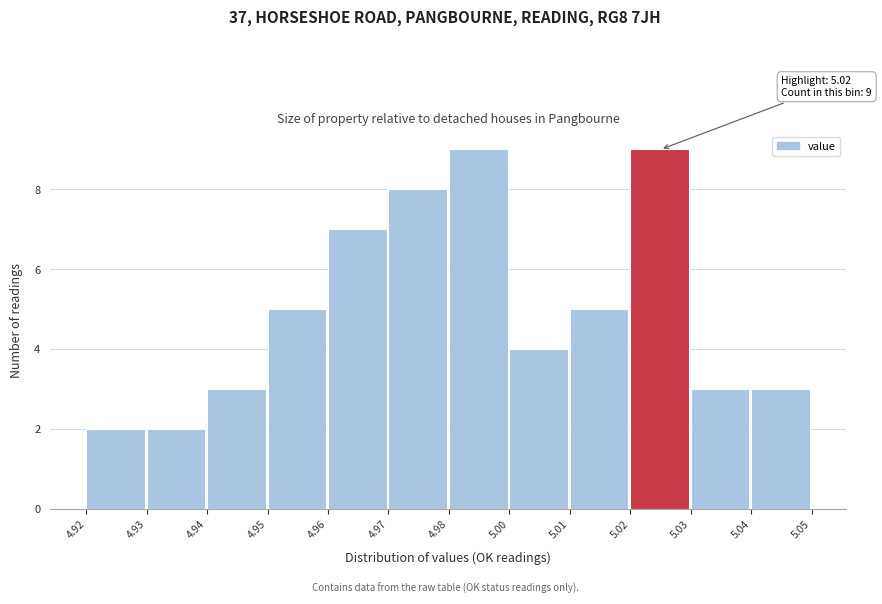

Reading right to left, list all the values displayed in this chart.

5.04=3	5.03=3	5.02=9	5.01=5	5.00=4	4.98=9	4.97=8	4.96=7	4.95=5	4.94=3	4.93=2	4.92=2